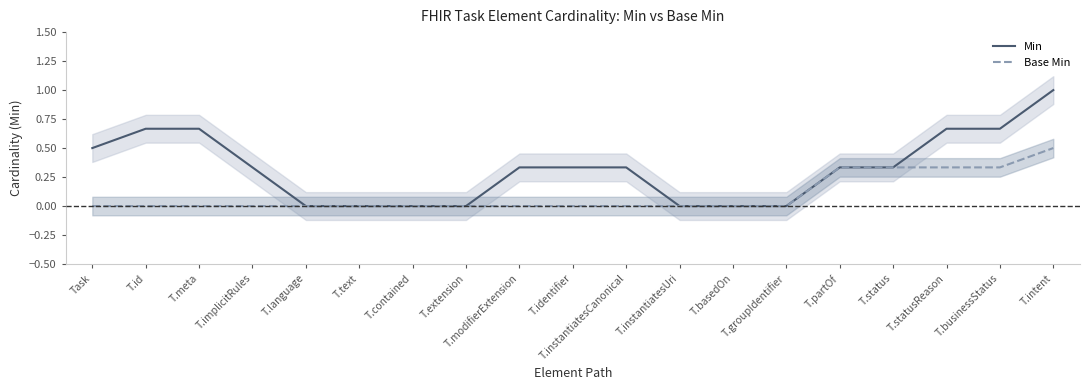

Between T.instantiatesCanonical and T.contained, which is larger?

T.instantiatesCanonical